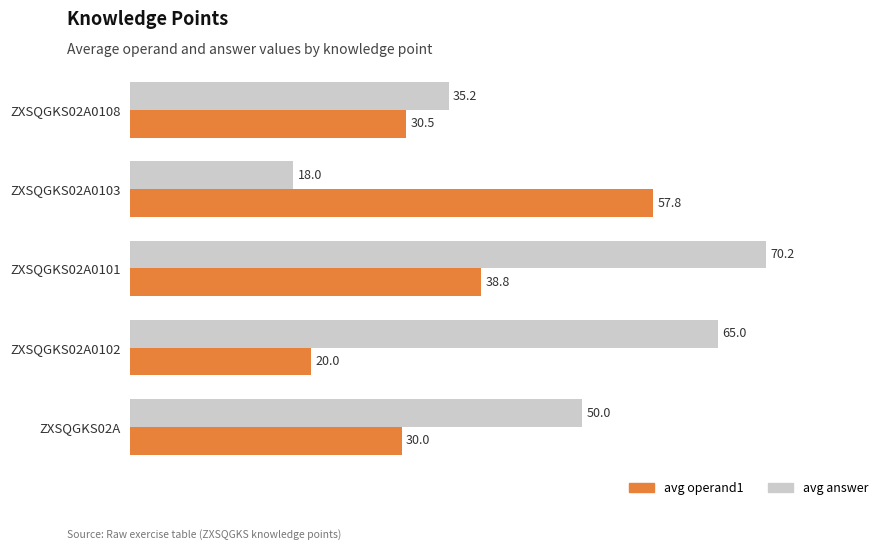

At which category does the chart reach its minimum across all series?

ZXSQGKS02A0103